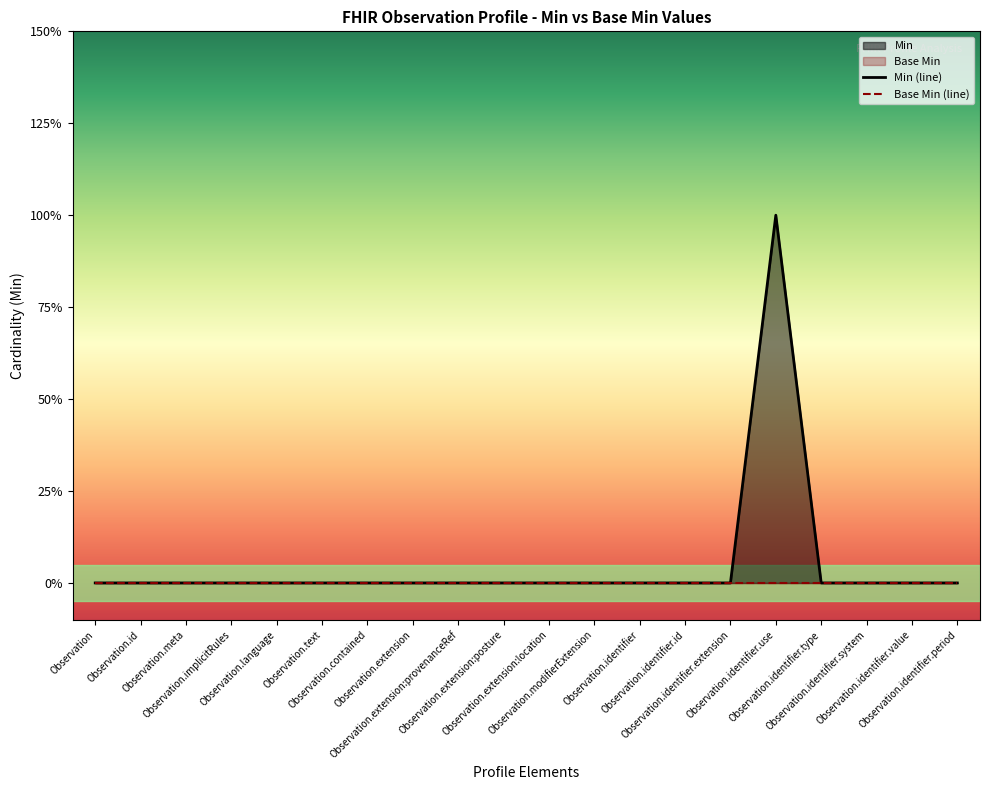

How many values are above zero?

1